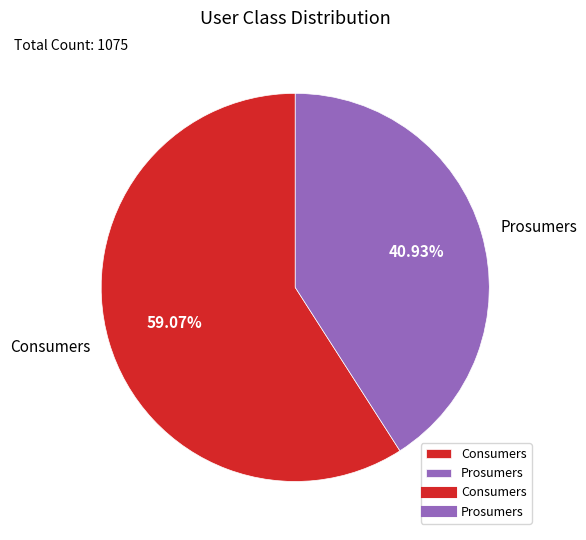

Does Prosumers represent more than half of the total?

No